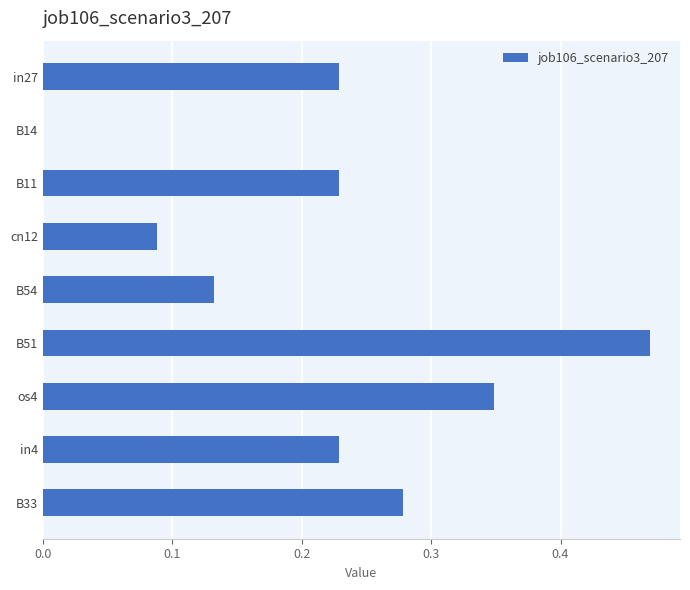

What is the sum of the values at cn12 and B33?

0.4